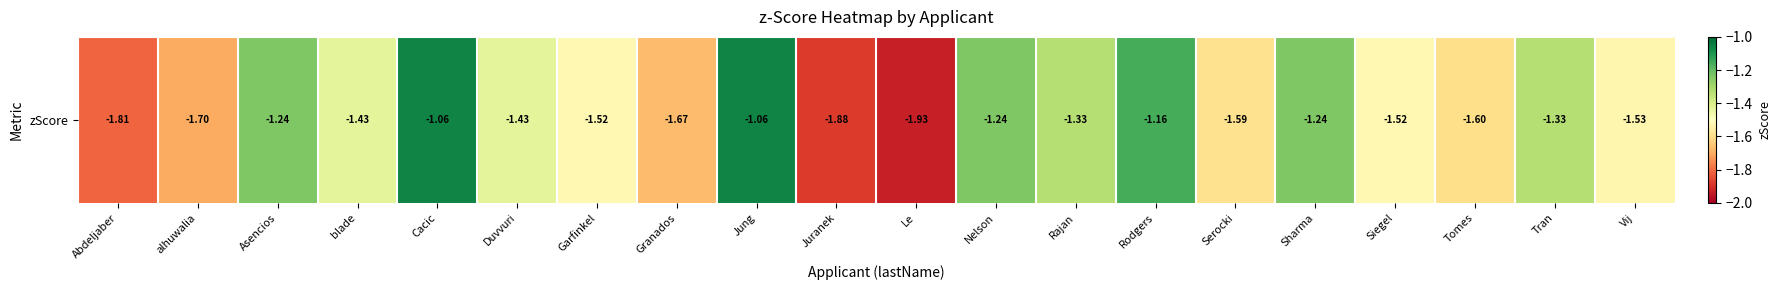

Reading left to right, extract all data points from this chart.

Abdeljaber=-1.8	alhuwalia=-1.7	Asencios=-1.2	blade=-1.4	Cacic=-1.1	Duvvuri=-1.4	Garfinkel=-1.5	Granados=-1.7	Jung=-1.1	Juranek=-1.9	Le=-1.9	Nelson=-1.2	Rajan=-1.3	Rodgers=-1.2	Serocki=-1.6	Sharma=-1.2	Siegel=-1.5	Tomes=-1.6	Tran=-1.3	Vij=-1.5